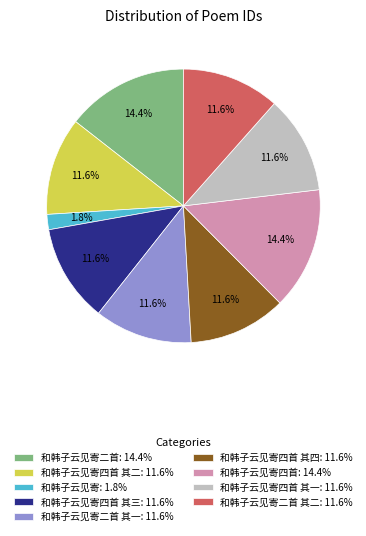

Does 和韩子云见寄二首 其二: 11.6% account for over 50% of the chart?

No